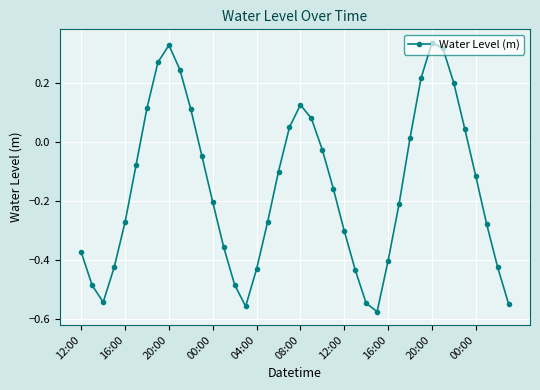

How many points are lower than both their immediate neighbors (excluding endpoints)?

3